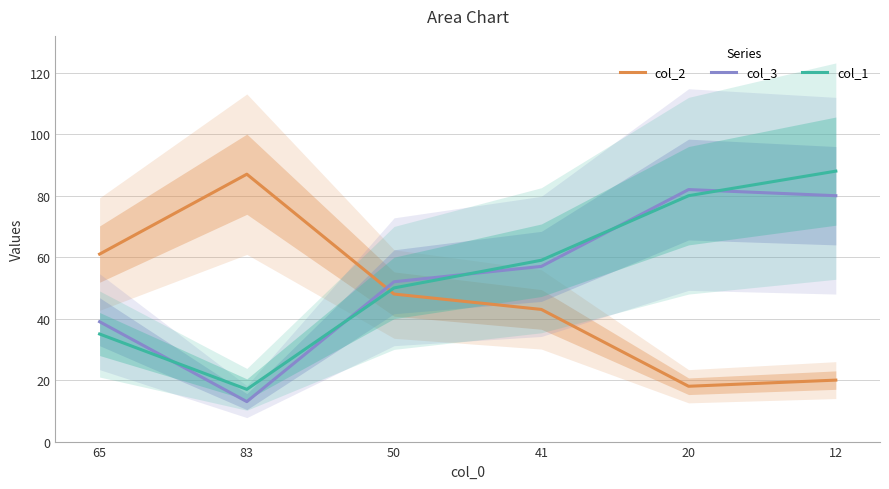

At which category does the chart reach its minimum across all series?

83